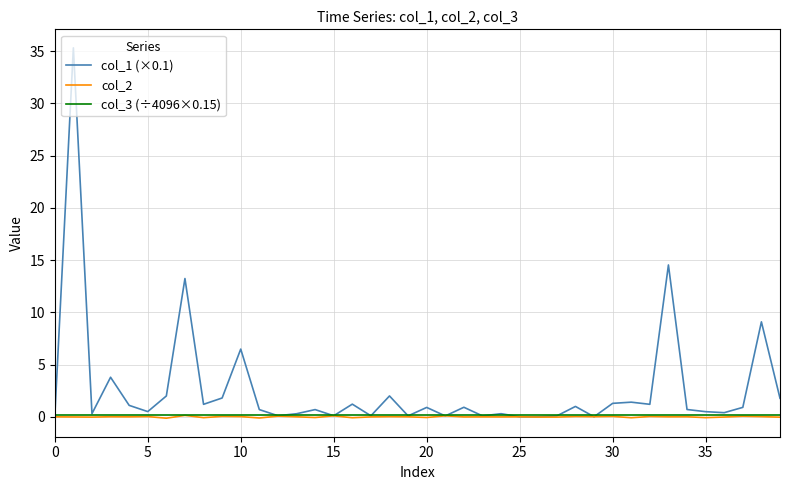

What is the highest value of the col_1 (×0.1) series?

35.3